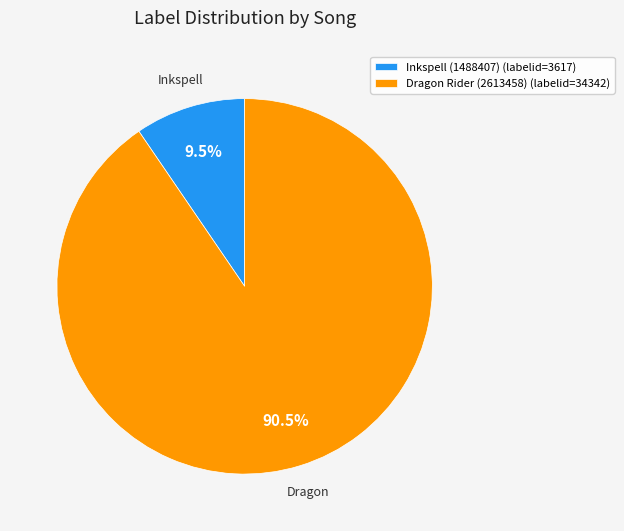

Is it true that Dragon Rider (2613458) is 84% of the pie?

False